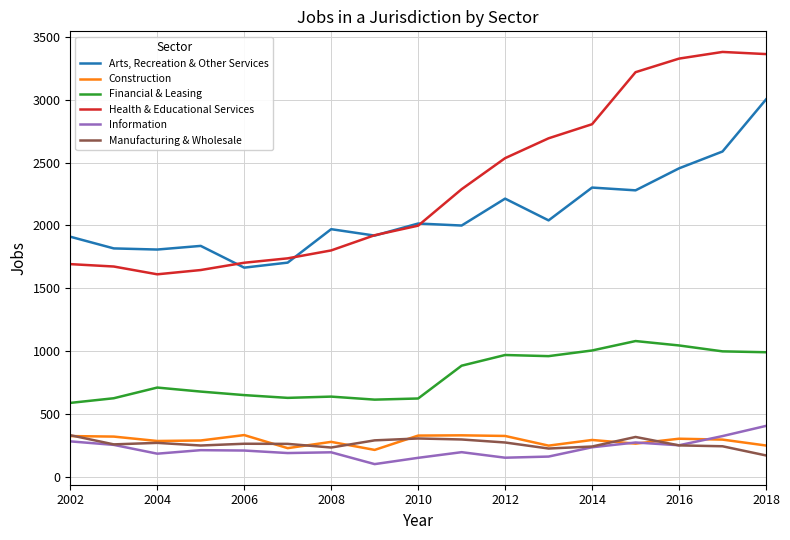

What is the highest value of the Arts, Recreation & Other Services series?

3002